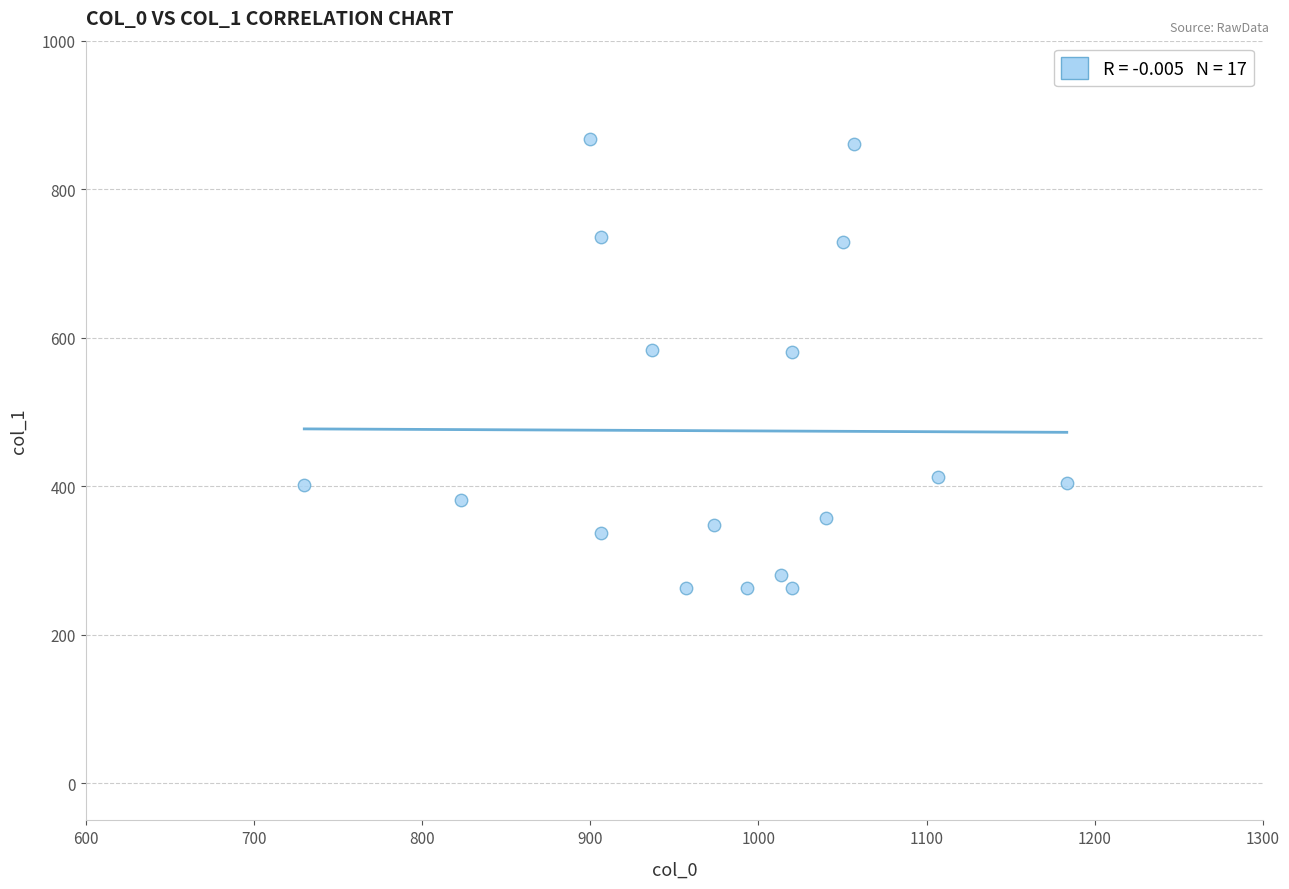

What is the range of Y values (max minus min)?

604.1